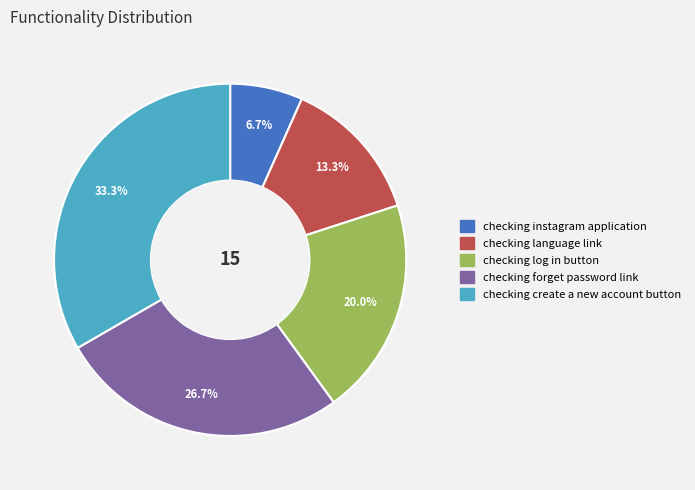

Rank the categories by value from highest to lowest.

checking create a new account button, checking forget password link, checking log in button, checking language link, checking instagram application